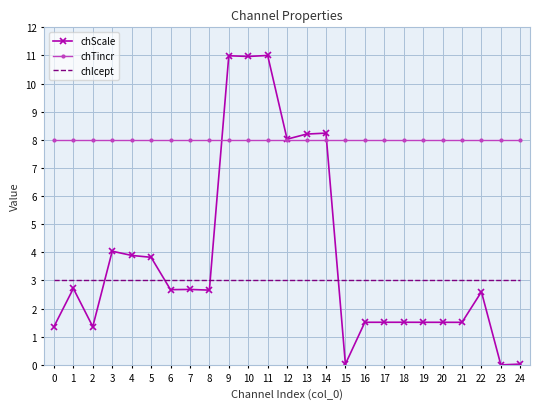

Rank the series at 6 from highest to lowest value.

chTincr, chIcept, chScale